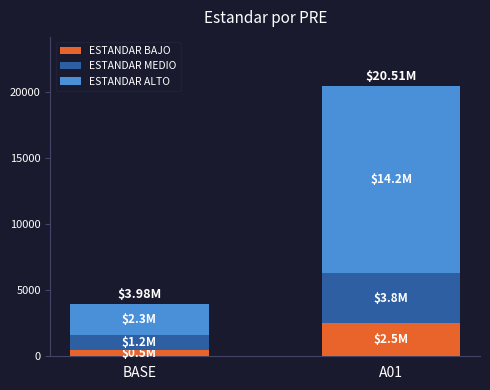

What is the average value of the ESTANDAR BAJO series?

1491.4